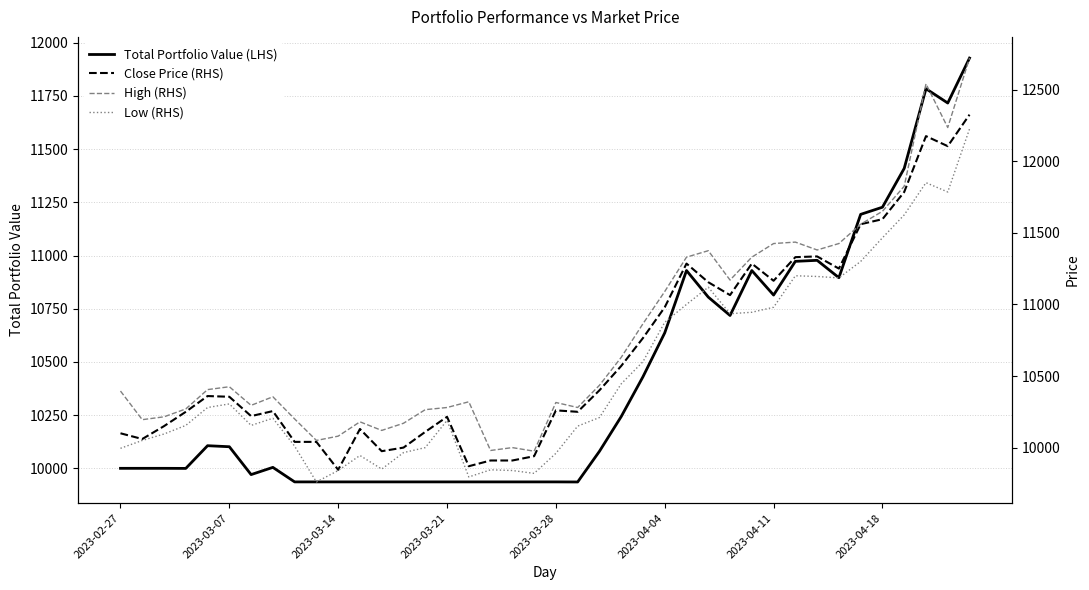

Rank the series at 18 from highest to lowest value.

High (RHS), Total Portfolio Value (LHS), Close Price (RHS), Low (RHS)